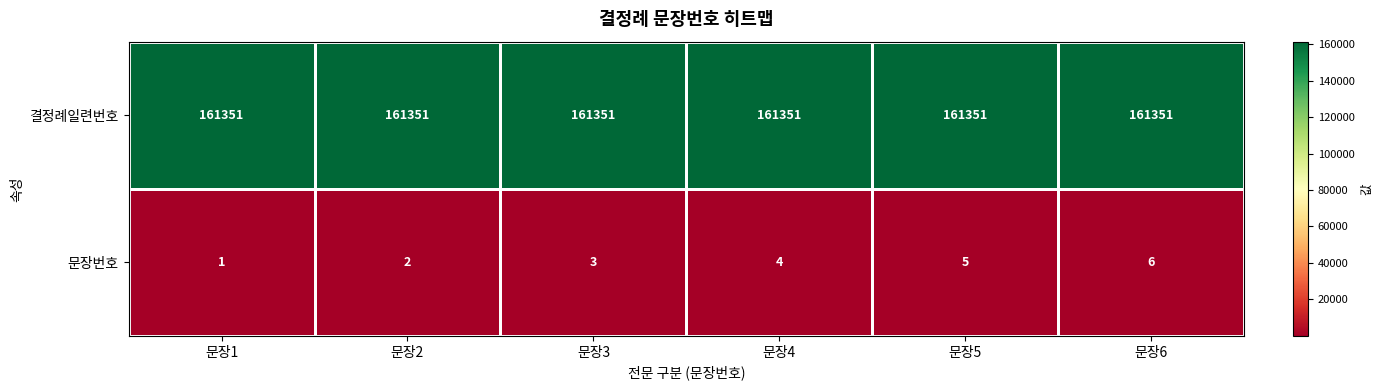

How many 문장번호 values are between 2 and 5?

4